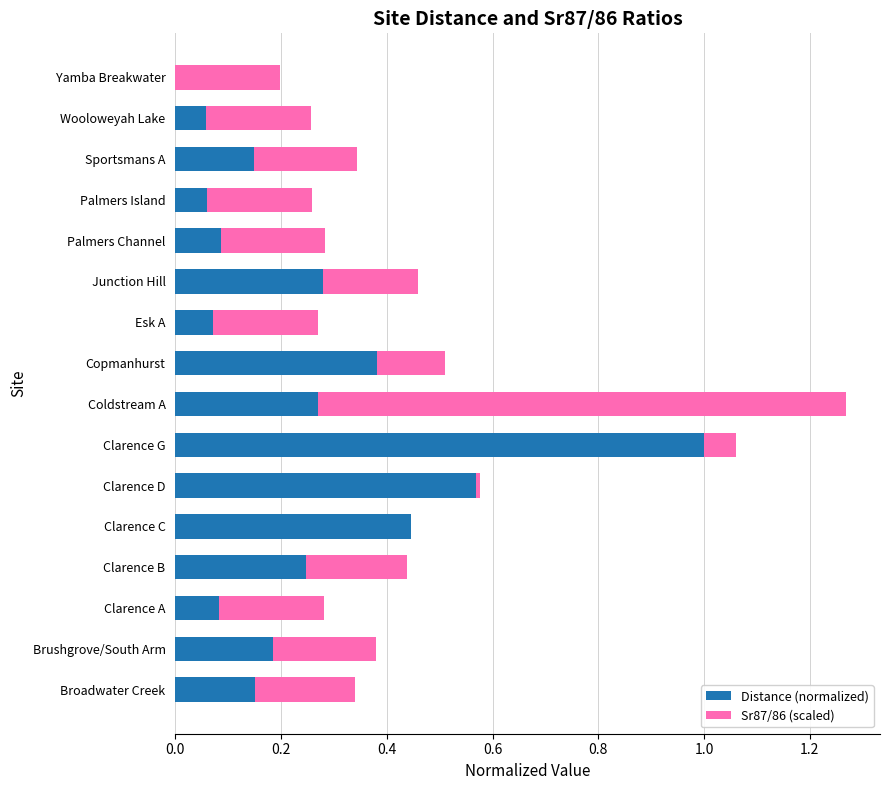

Which category has the highest value in the Distance (normalized) series?

Clarence G